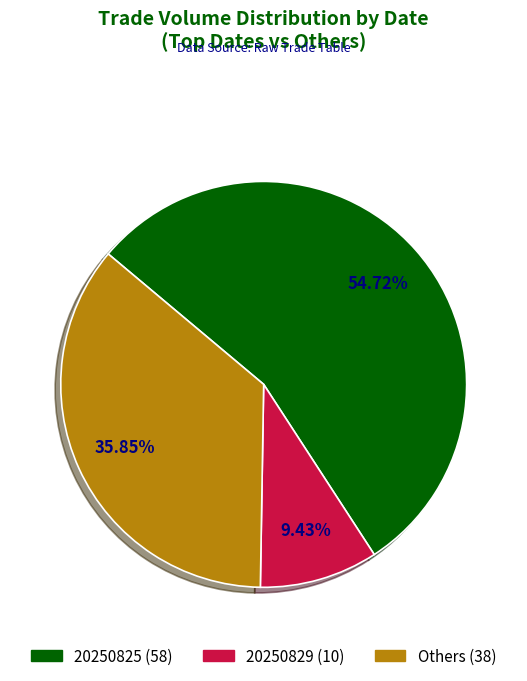

Is there a majority slice in this chart?

Yes